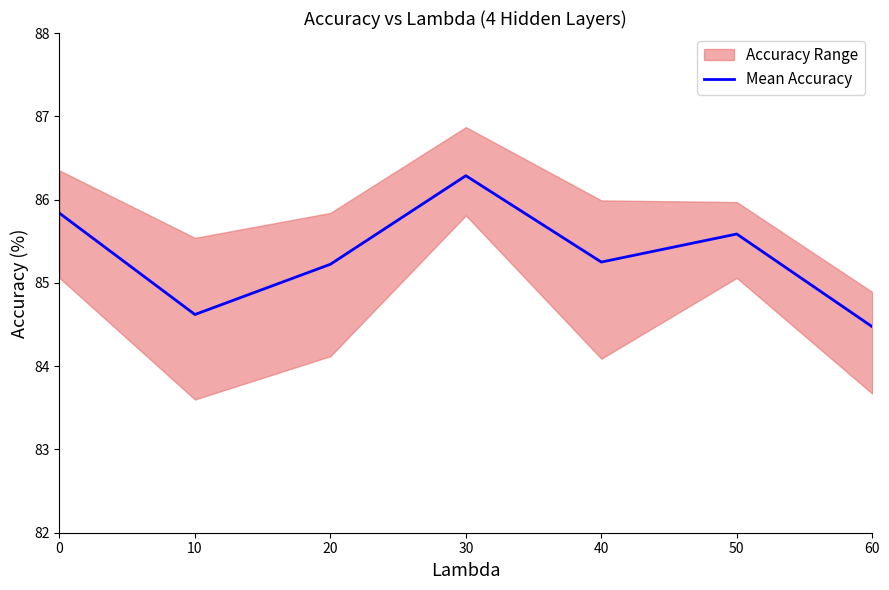

List the labels in order of value, largest first.

30, 0, 50, 40, 20, 10, 60